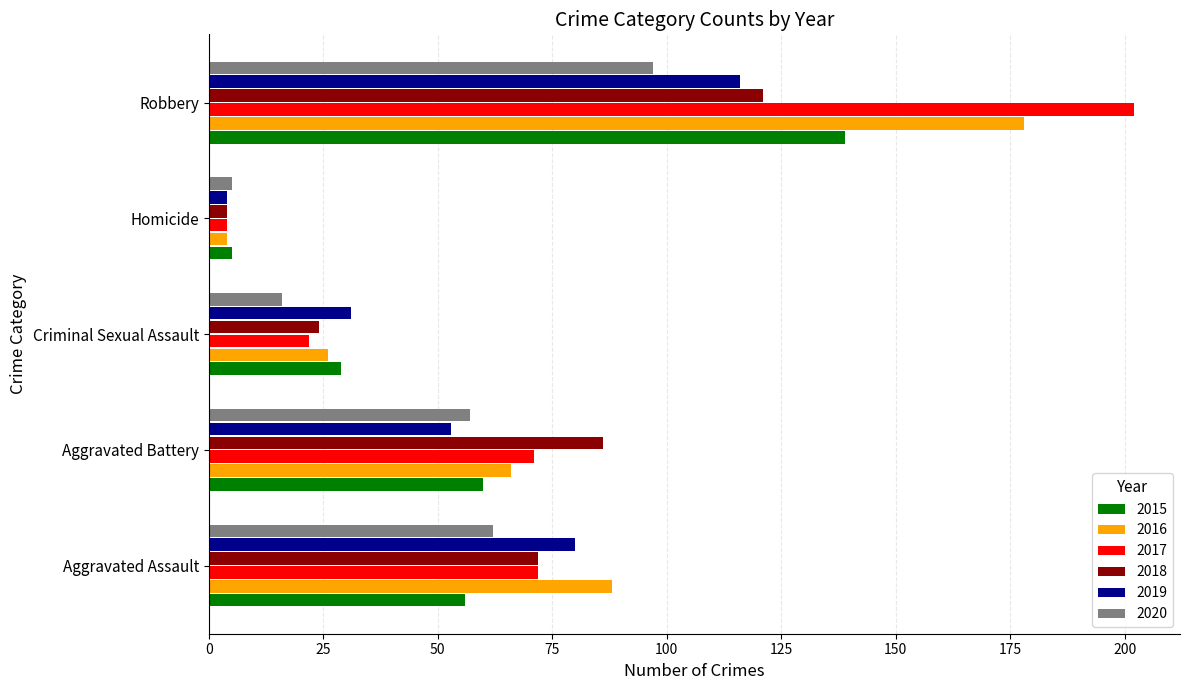

What is the average value of the 2018 series?

61